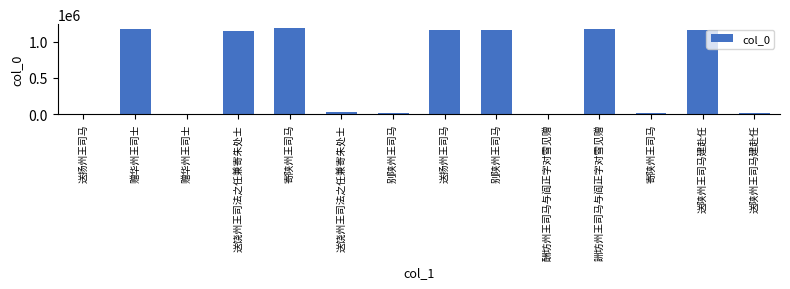

What is the difference between the values at 送饶州王司法之任兼寄朱处士 and 酬坊州王司马与阎正字对雪见赠?

24284